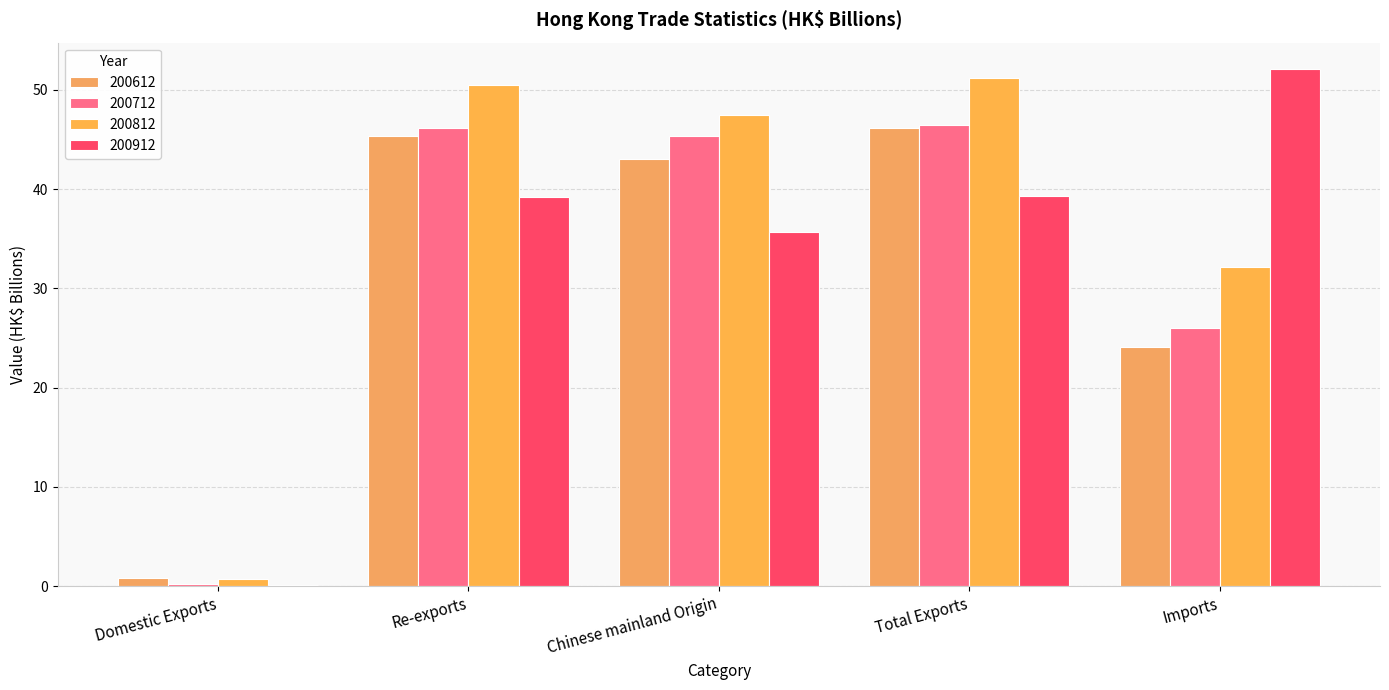

Which series has the largest total across all categories?

200812